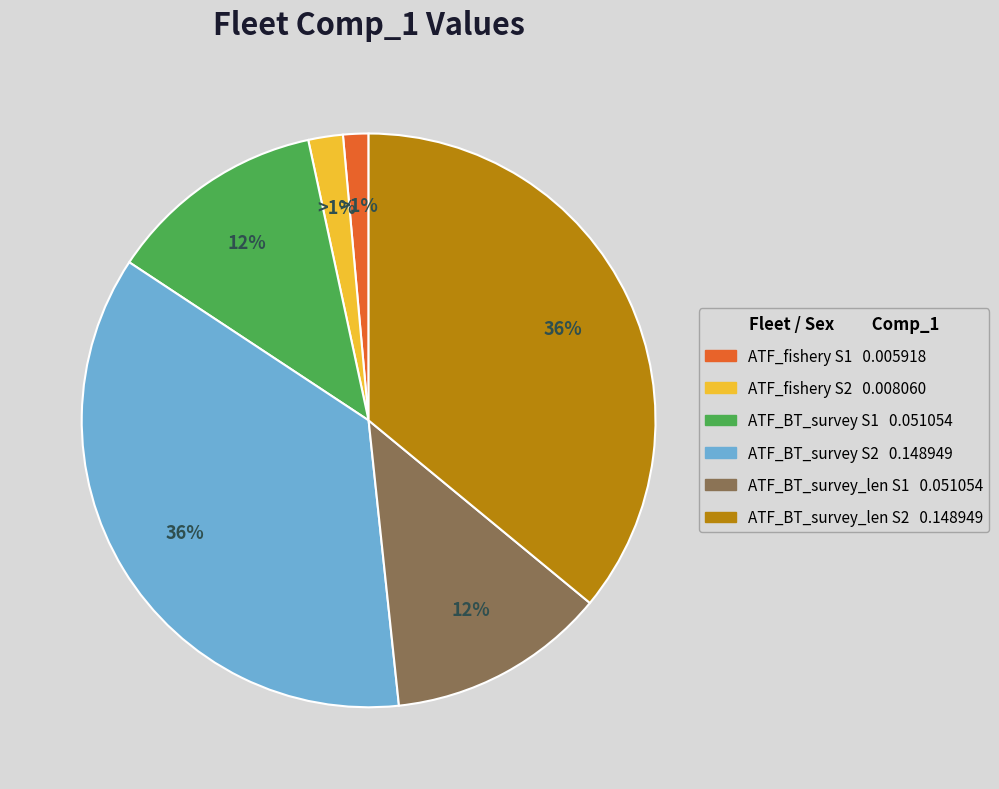

How many segments does this pie chart have?

6